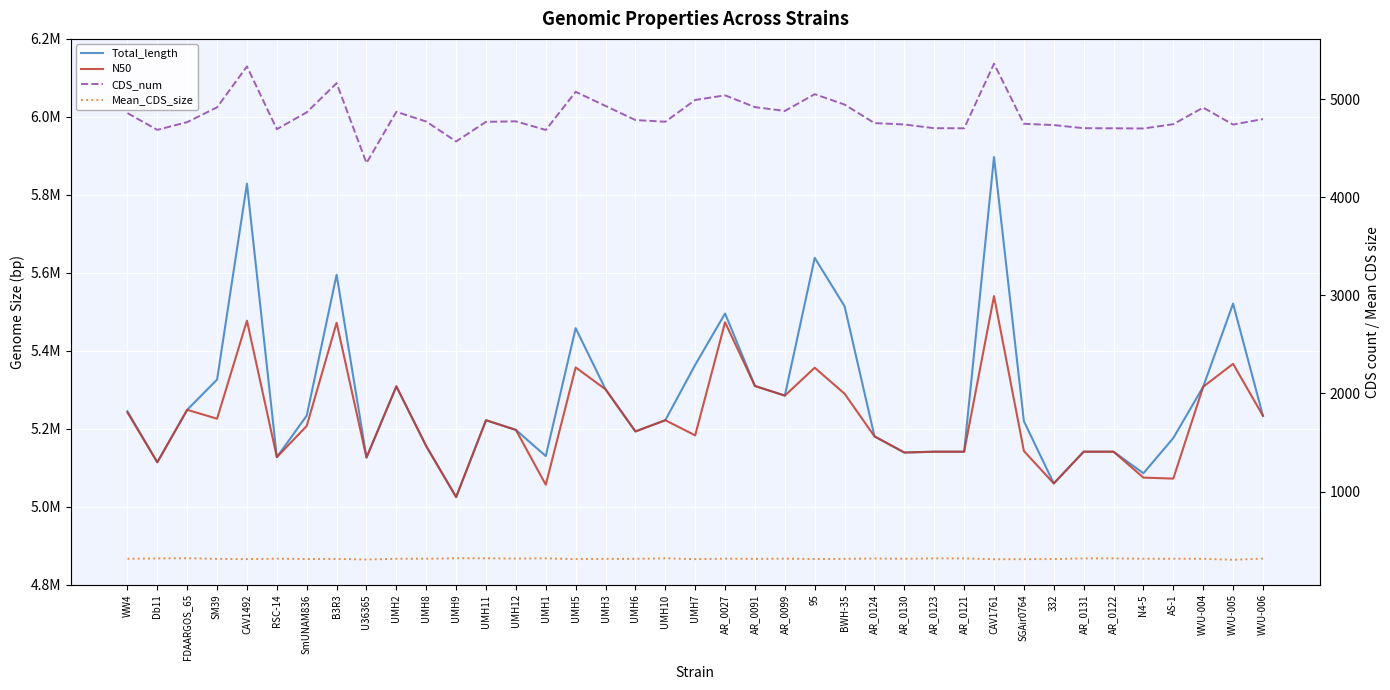

True or false: CDS_num and Mean_CDS_size intersect in this chart.

False